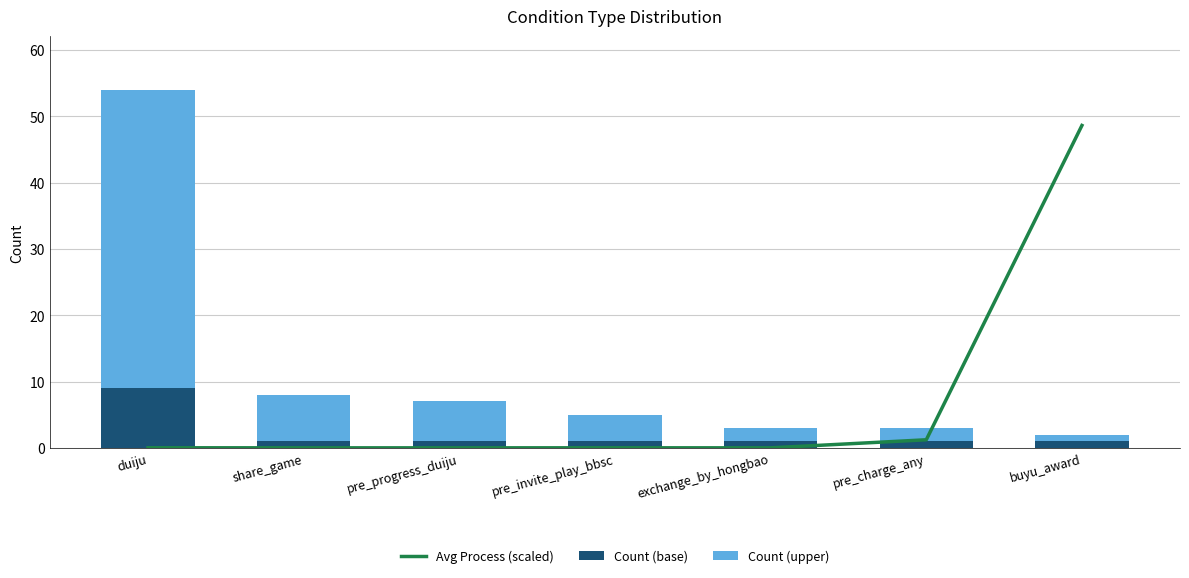

List the series in order of their peak value, lowest first.

Count (base), Count (upper), Avg Process (scaled)